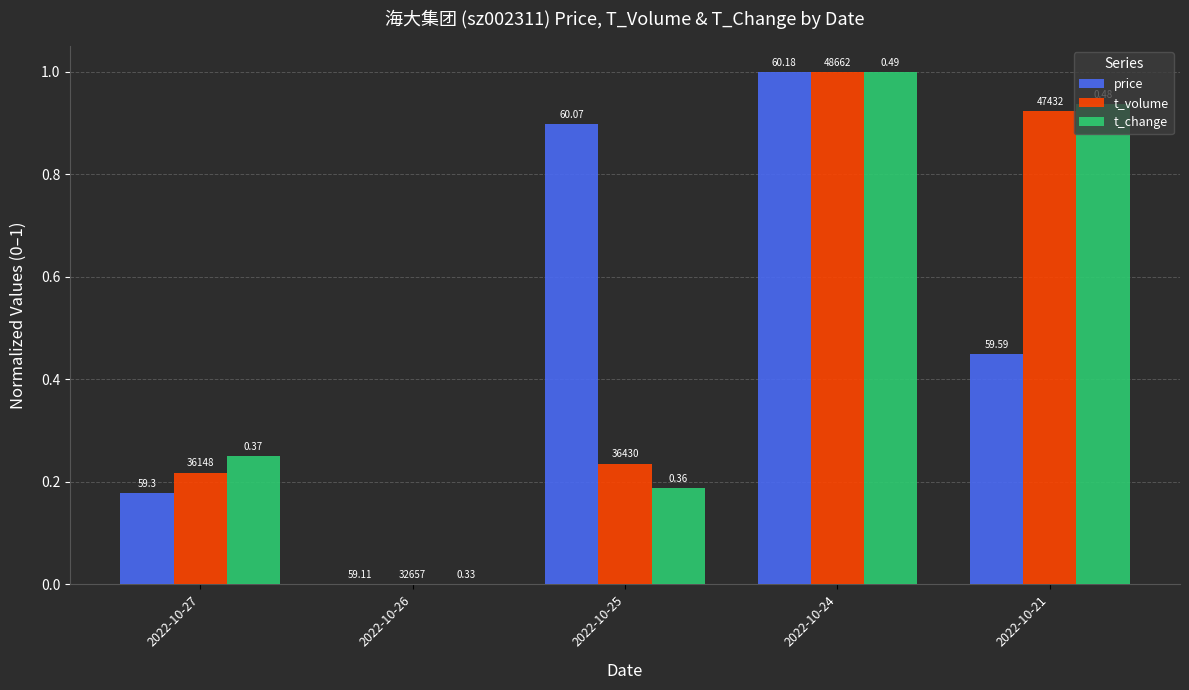

Rank the series by their maximum value, from lowest to highest.

t_change, price, t_volume